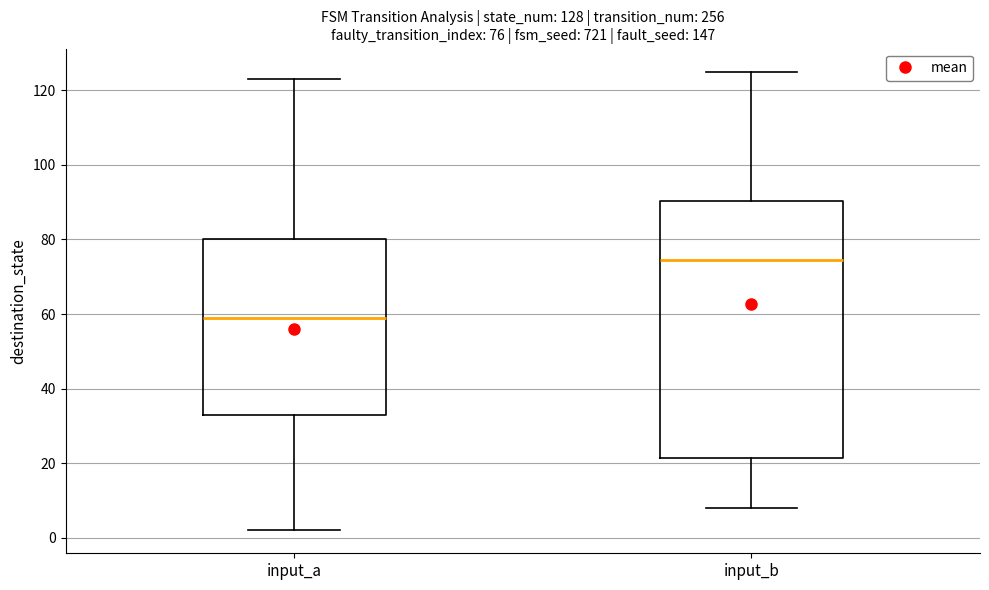

Which box has the lowest median line?

input_a